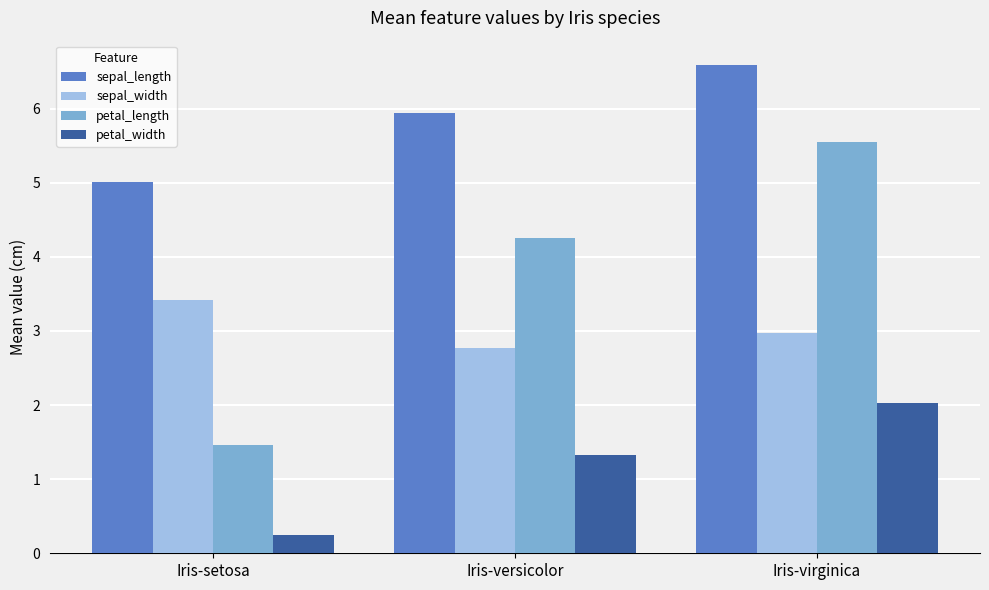

Reading left to right, extract all data points from this chart.

sepal_length: 5.0	5.9	6.6
sepal_width: 3.4	2.8	3.0
petal_length: 1.5	4.3	5.6
petal_width: 0.2	1.3	2.0